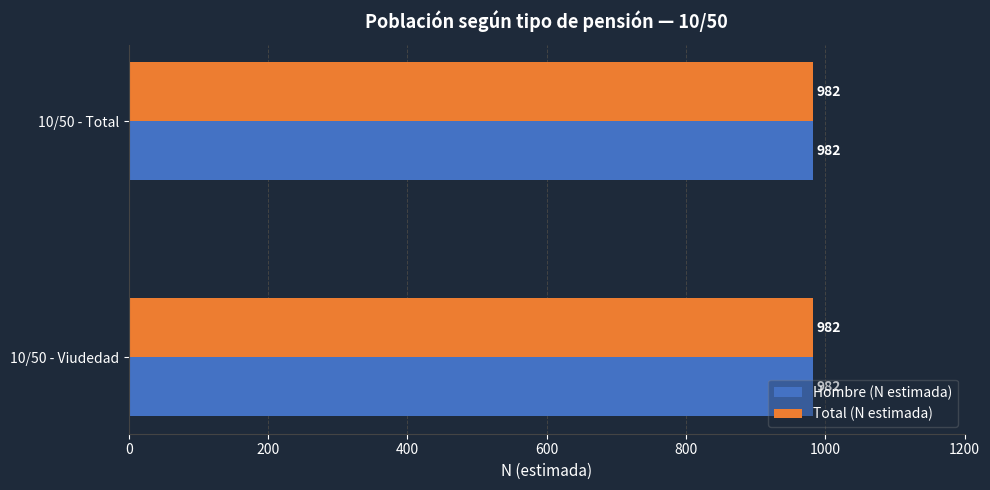

What is the value of the Hombre bar at the 2nd from the left?

982